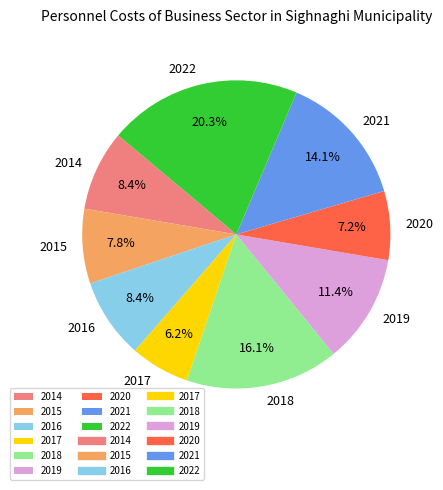

What is the largest slice in the pie chart?

2022